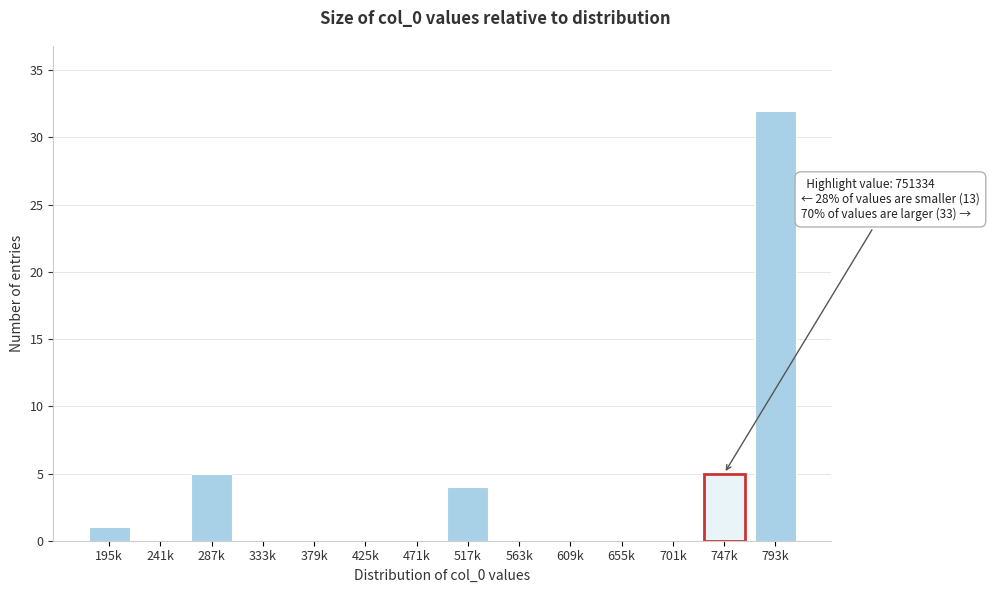

Reading left to right, extract all data points from this chart.

195k=1	241k=0	287k=5	333k=0	379k=0	425k=0	471k=0	517k=4	563k=0	609k=0	655k=0	701k=0	747k=5	793k=32